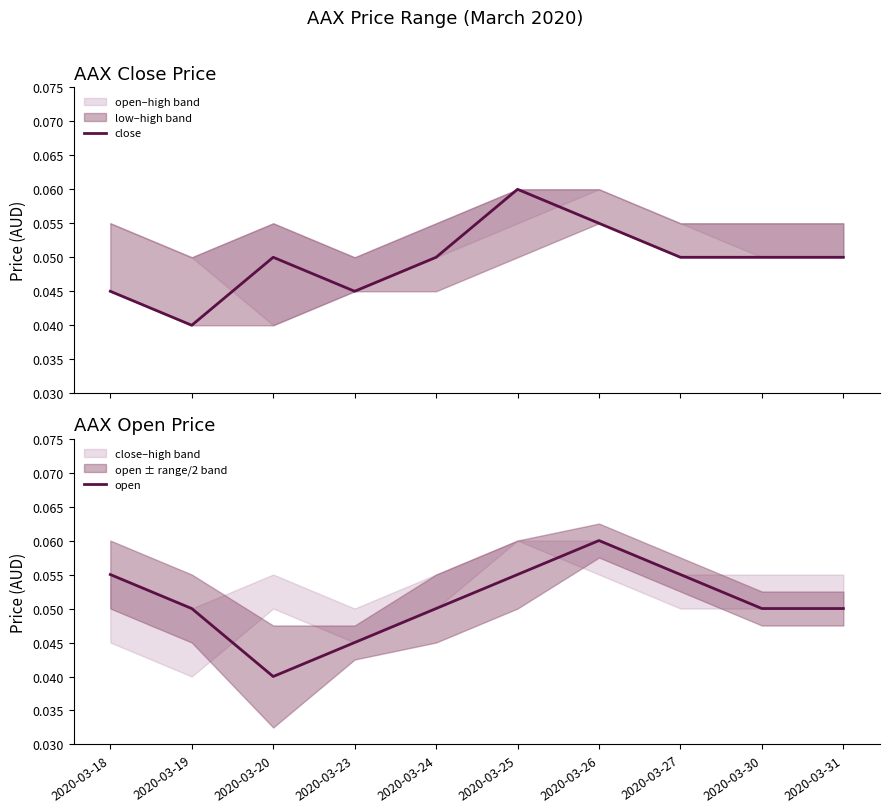

Rank the series by their average value, from highest to lowest.

open, close